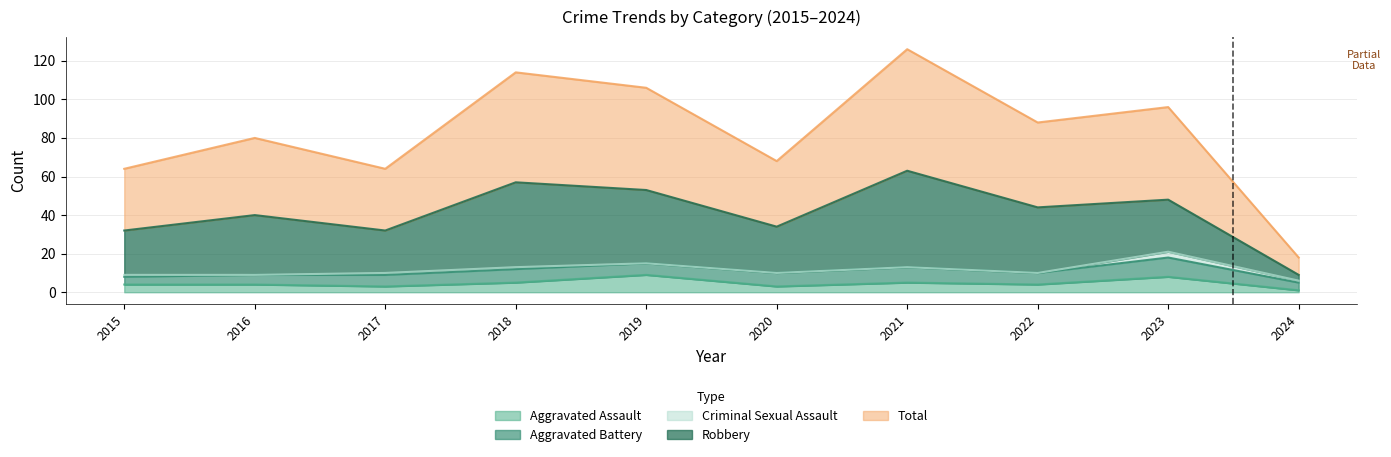

Count the number of data series in this chart.

5